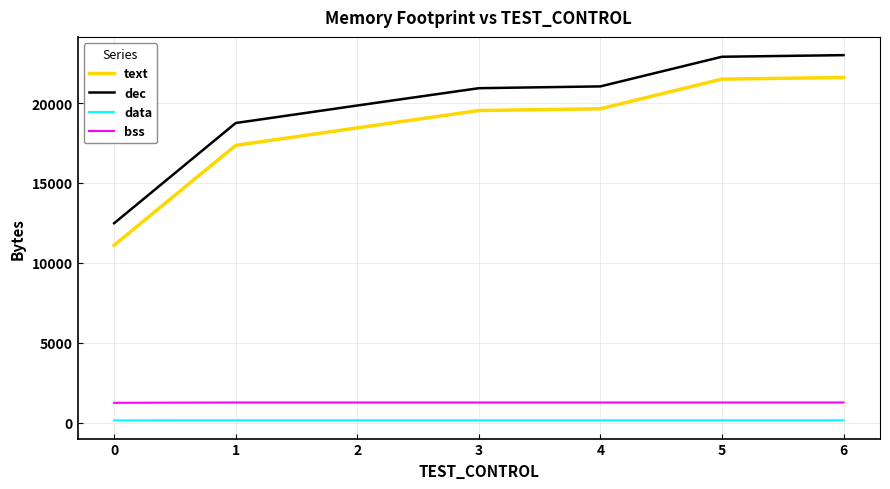

Is the value of dec at 4 greater than the value of bss at 4?

Yes